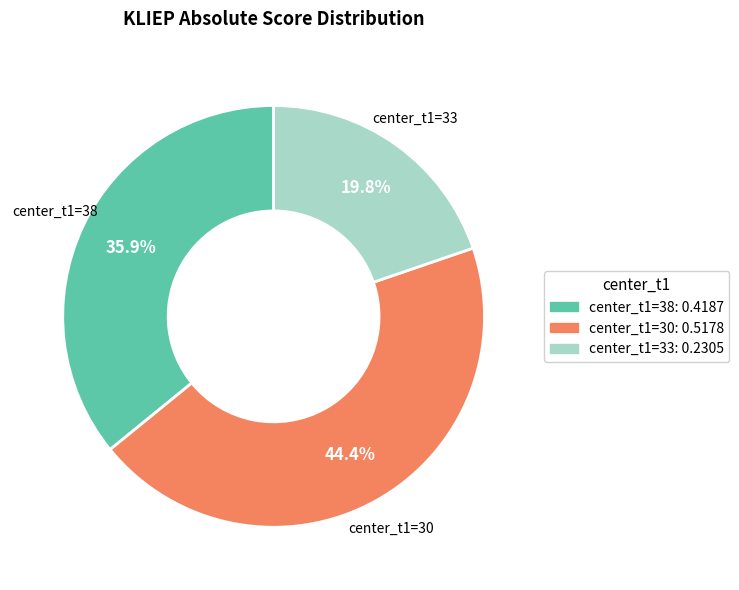

How much of the chart is everything except center_t1=30: 0.5178?

55.6%